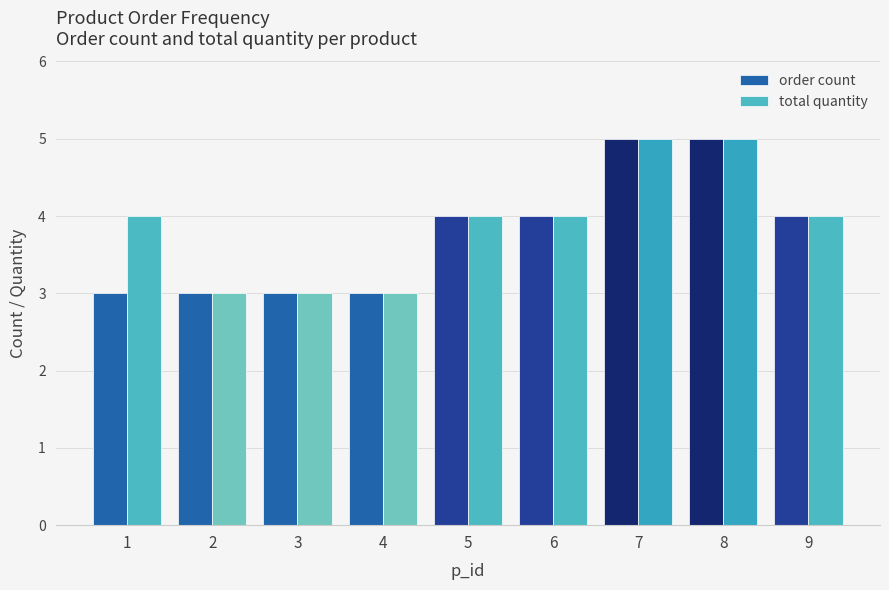

Read the total quantity value at 2.

3